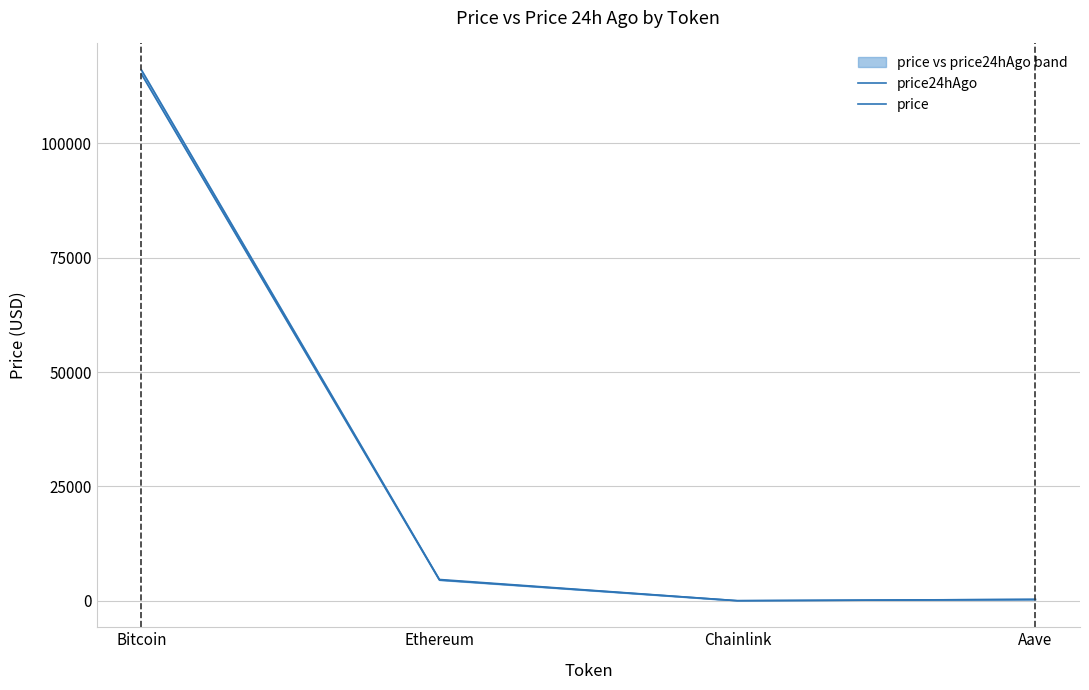

At which label does price24hAgo first exceed 4662?

Bitcoin